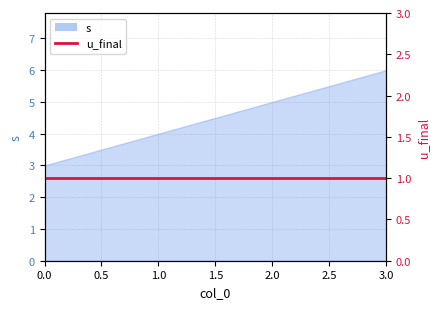

What is the maximum value shown in the chart?

6